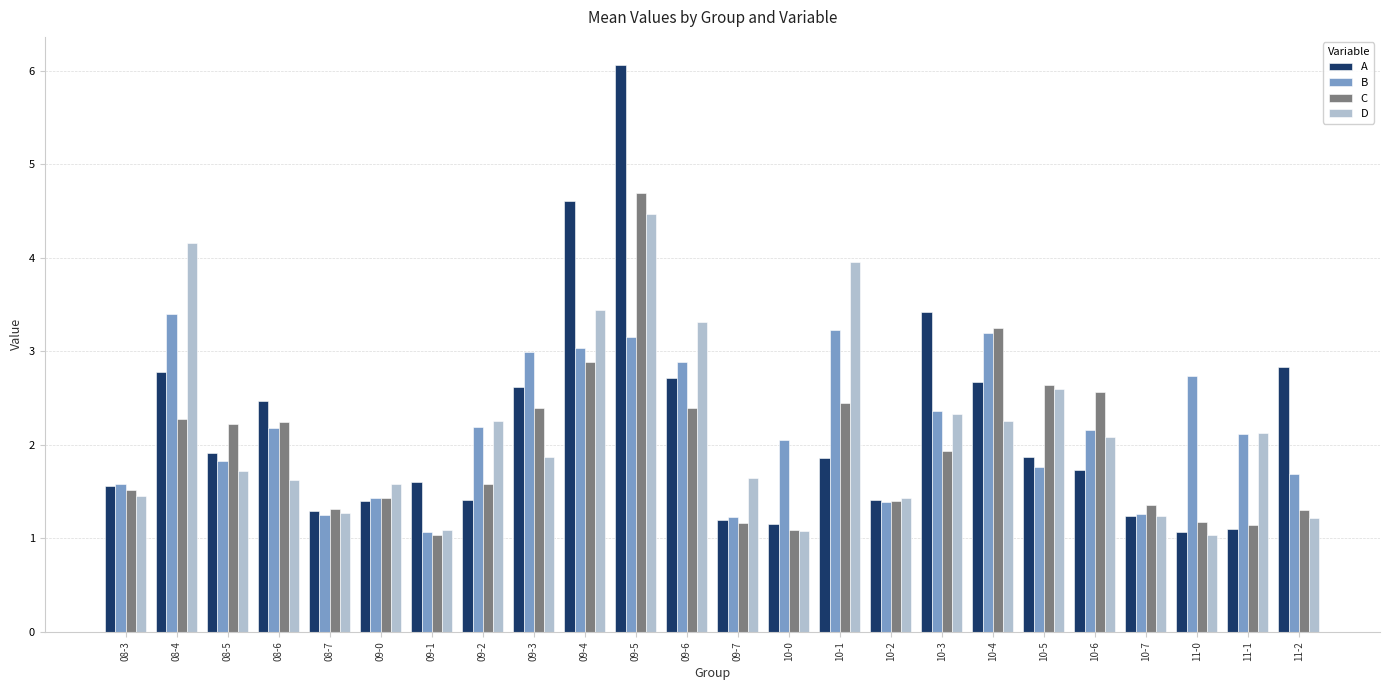

What is the maximum value for D?

4.5